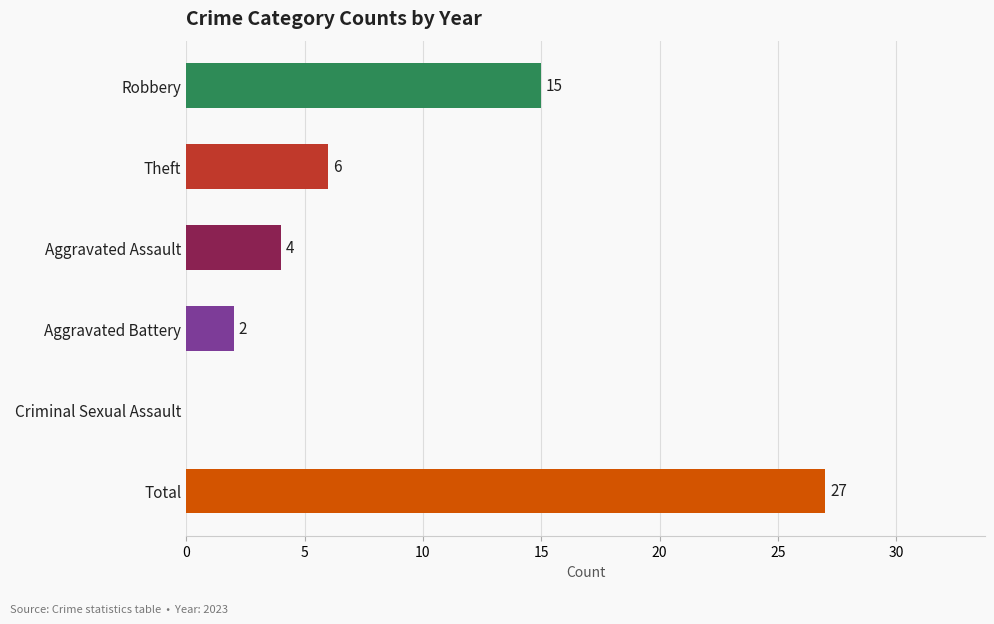

Is it true that the value at Total is 48?

False